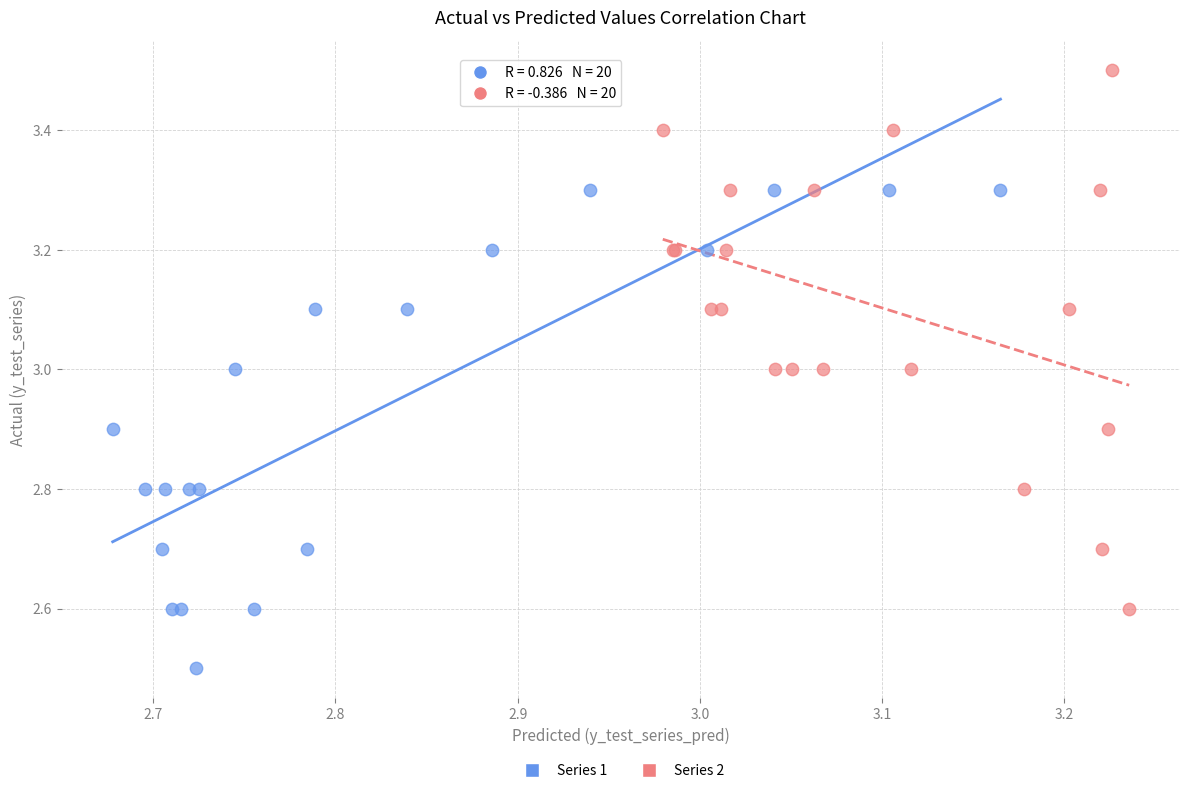

Which series reaches the maximum Y coordinate?

Series 2